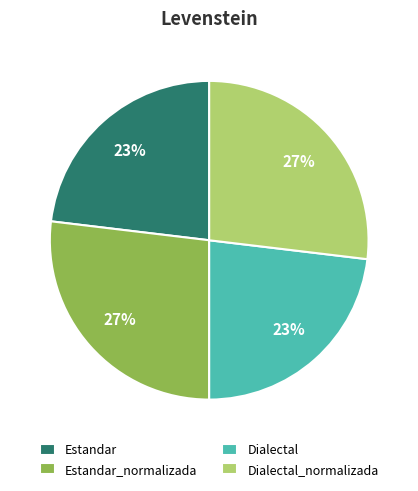

Count the number of slices in the pie.

4